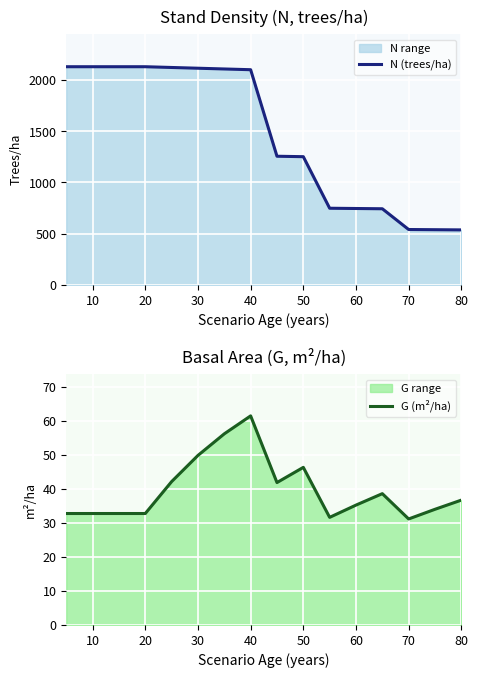

What is the difference between the maximum and minimum values in the G (m²/ha) series?

30.3